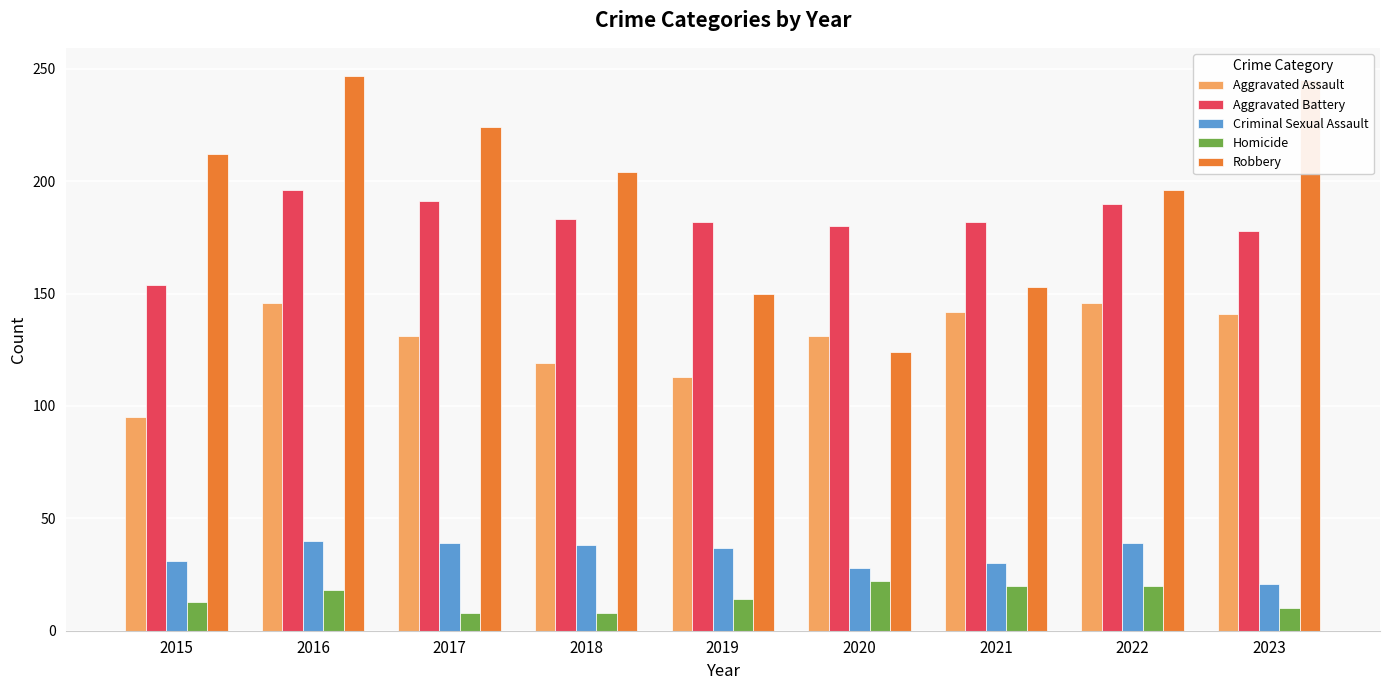

Which category has the lowest value in the Aggravated Assault series?

2015